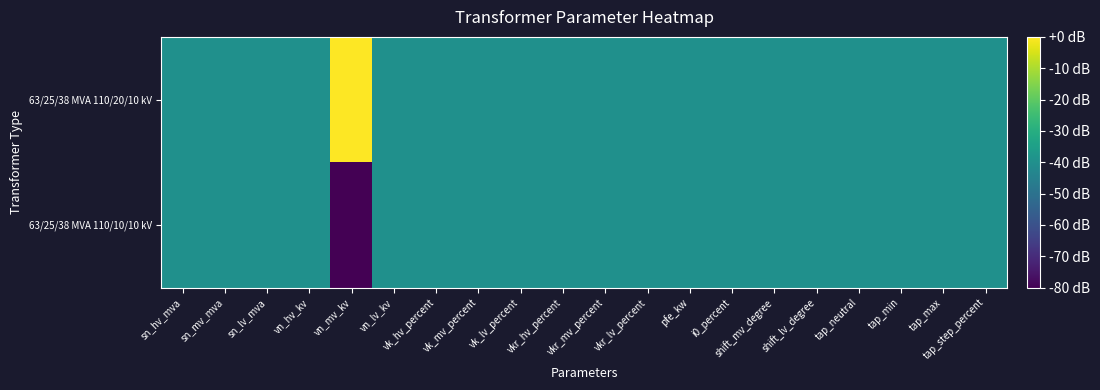

Which series has the largest range (max minus min)?

63/25/38 MVA 110/20/10 kV